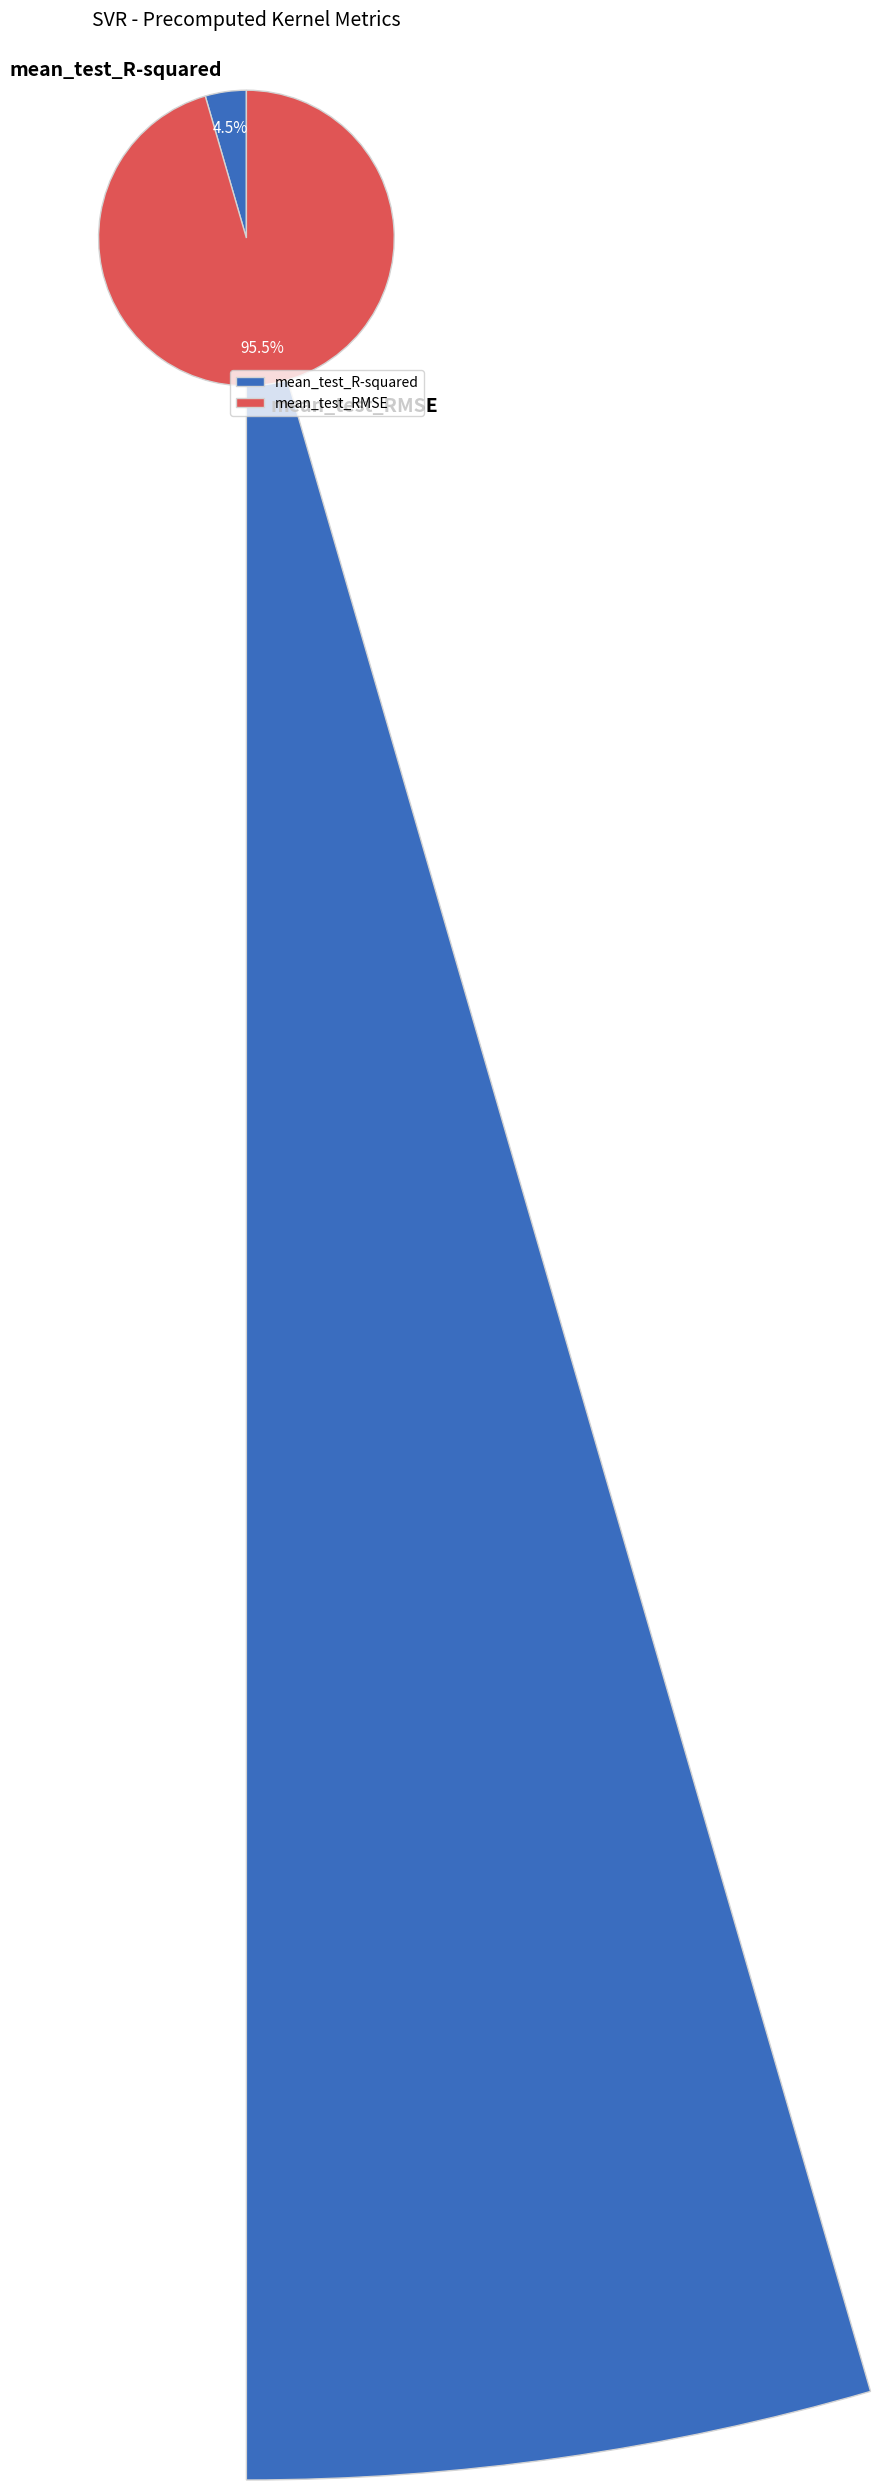

Count the number of slices in the pie.

2